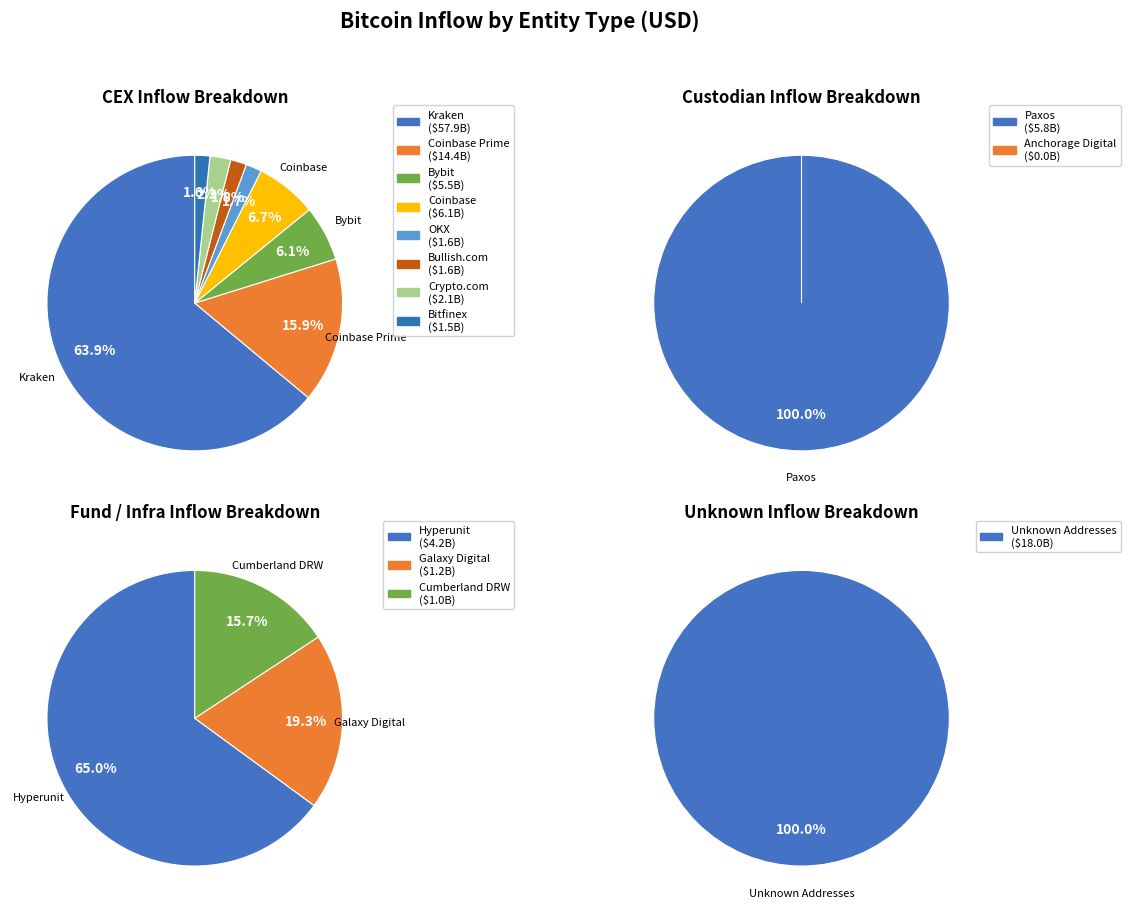

Between Coinbase Prime and Kraken, which is larger?

Kraken